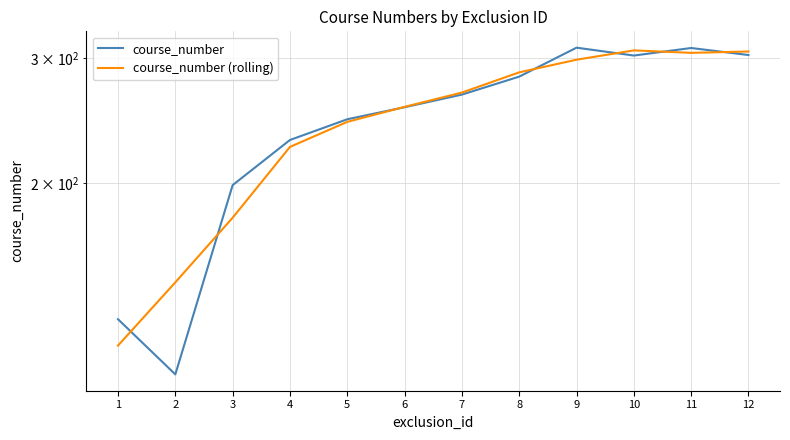

Reading right to left, transcribe all the data shown in this chart.

course_number: 12=303.0	11=310.0	10=302.5	9=310.3	8=282.5	7=266.5	6=255.8	5=246.0	4=230.0	3=198.7	2=107.5	1=128.6
course_number (rolling): 12=306.5	11=305.2	10=307.6	9=298.4	8=286.4	7=268.3	6=256.1	5=243.9	4=224.9	3=178.7	2=144.9	1=118.0